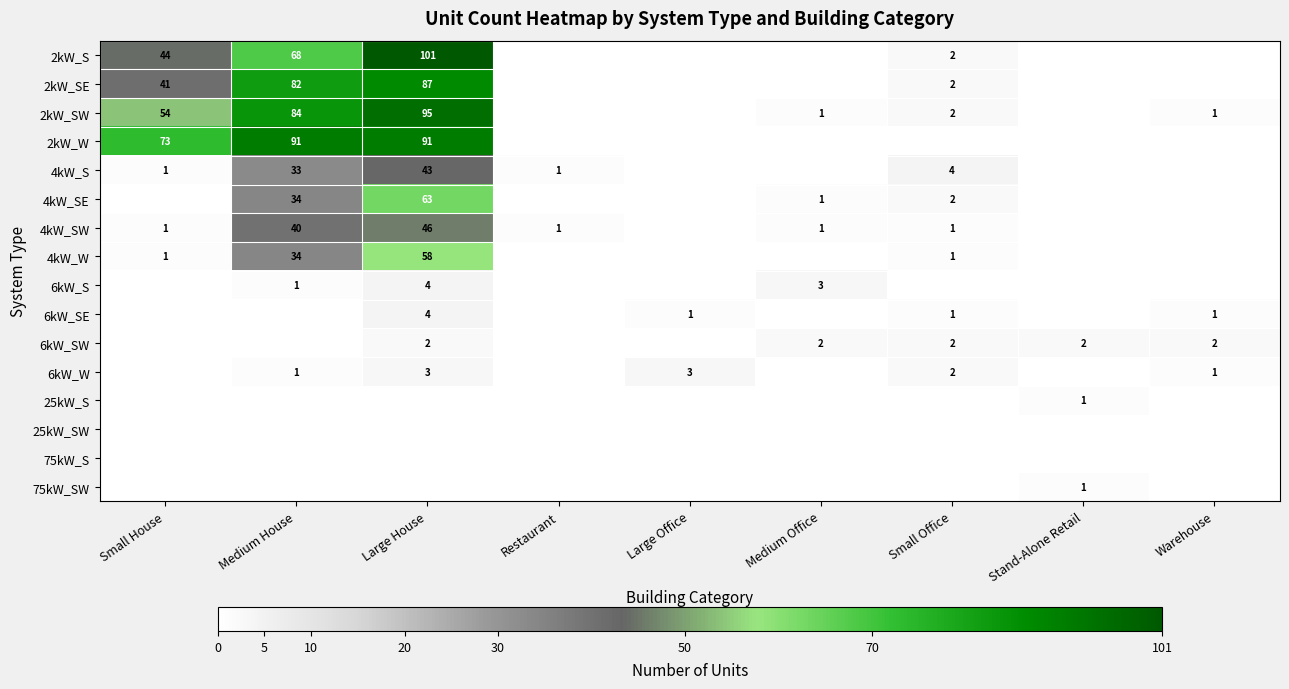

What is the difference between the 4kW_W values at Medium House and Small House?

33